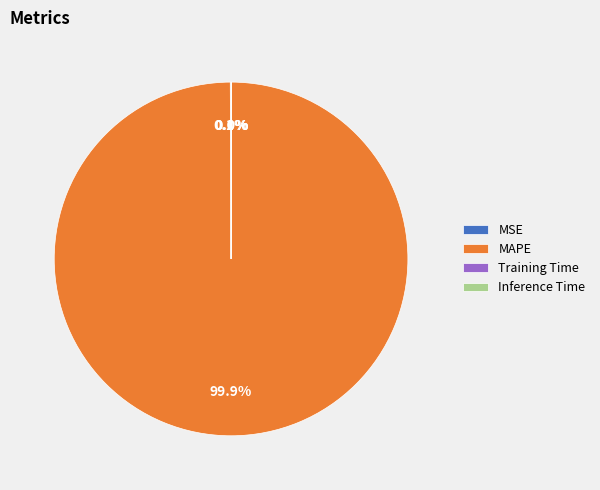

Is there any slice that represents more than half of the pie?

Yes